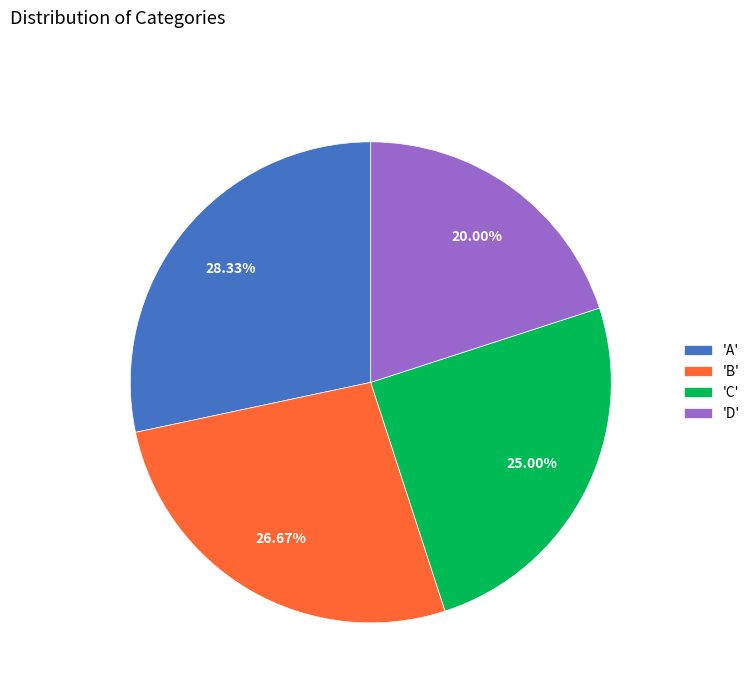

Do 'B' and 'A' together represent more than half of the pie?

Yes